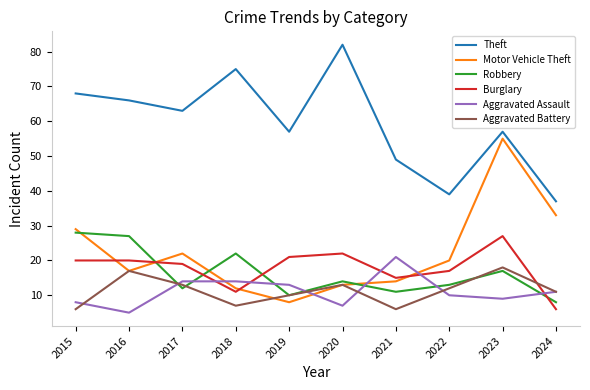

Where does the Aggravated Battery series first go above 12?

2016